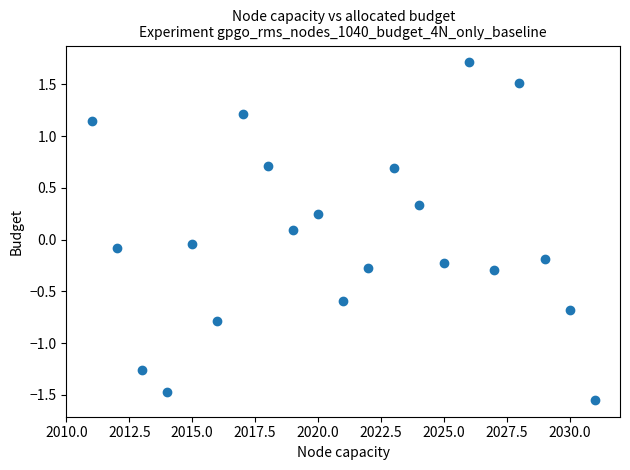

What is the range of Y values (max minus min)?

3.3